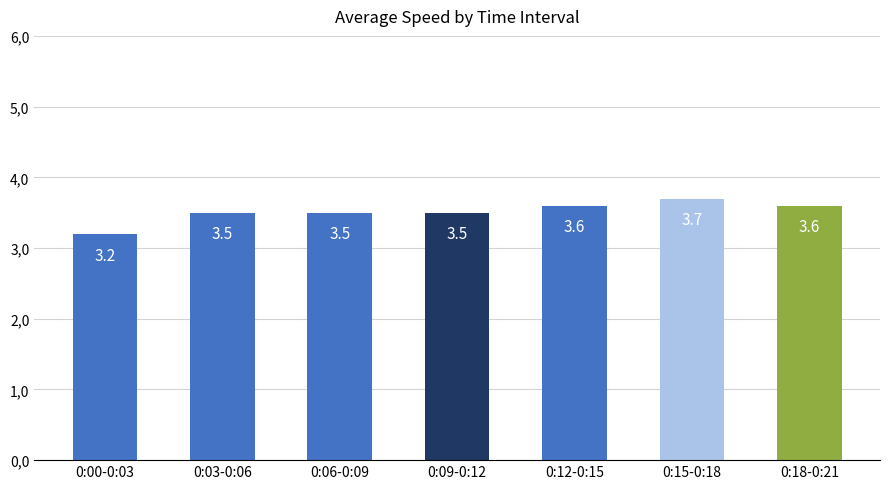

Which category has the lowest value across all series?

0:00-0:03